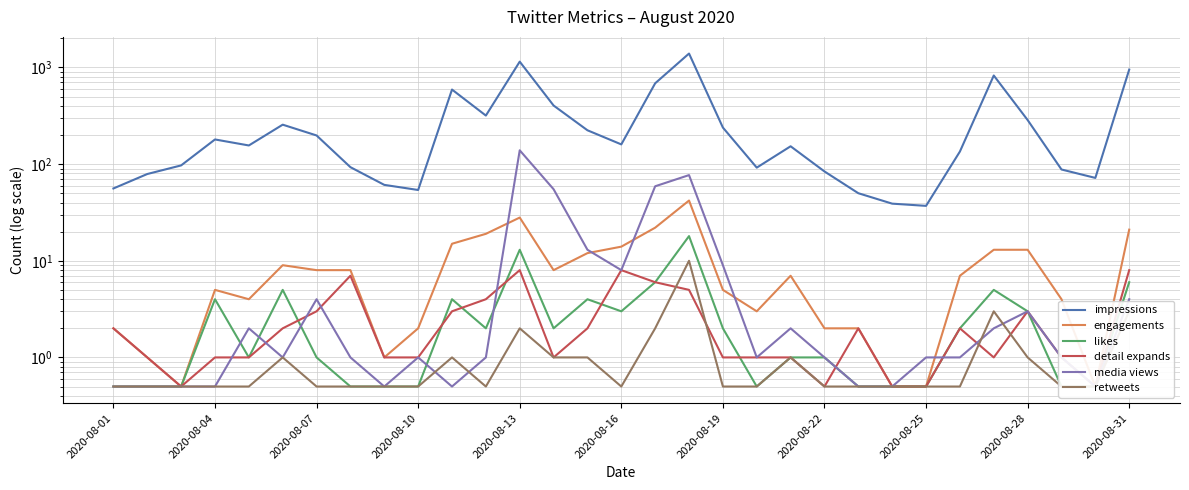

How many lines are shown in the chart?

6